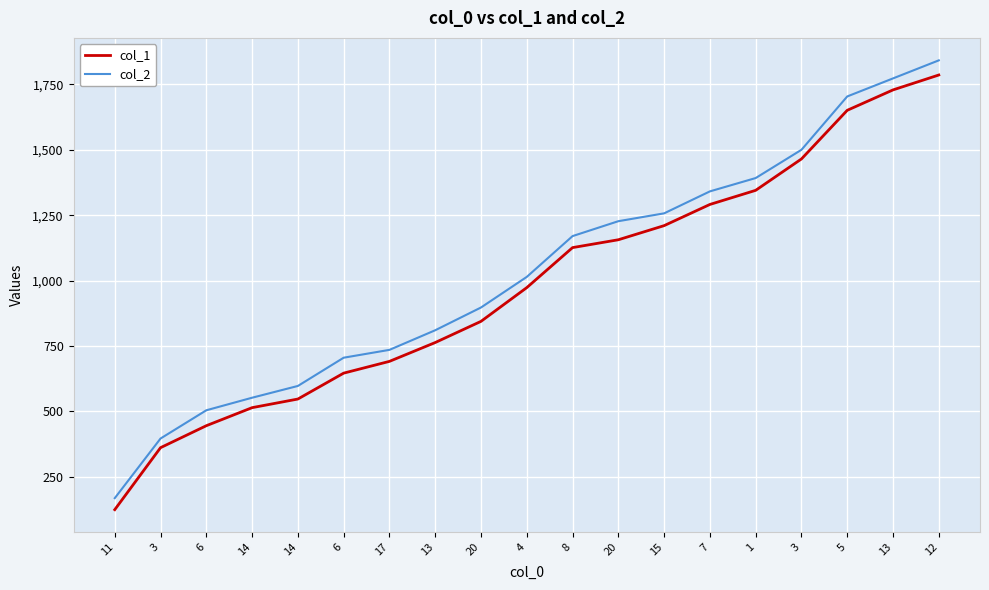

True or false: col_1 and col_2 cross at least once.

False